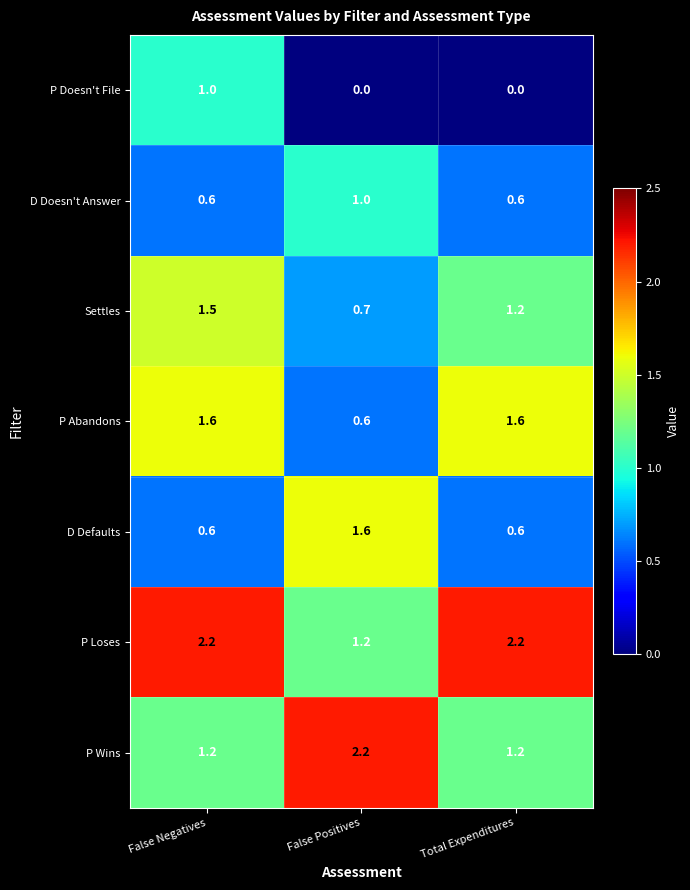

Reading left to right, transcribe all the data shown in this chart.

P Doesn't File: False Negatives=1.0	False Positives=0.0	Total Expenditures=0.0
D Doesn't Answer: False Negatives=0.6	False Positives=1.0	Total Expenditures=0.6
Settles: False Negatives=1.5	False Positives=0.7	Total Expenditures=1.2
P Abandons: False Negatives=1.6	False Positives=0.6	Total Expenditures=1.6
D Defaults: False Negatives=0.6	False Positives=1.6	Total Expenditures=0.6
P Loses: False Negatives=2.2	False Positives=1.2	Total Expenditures=2.2
P Wins: False Negatives=1.2	False Positives=2.2	Total Expenditures=1.2